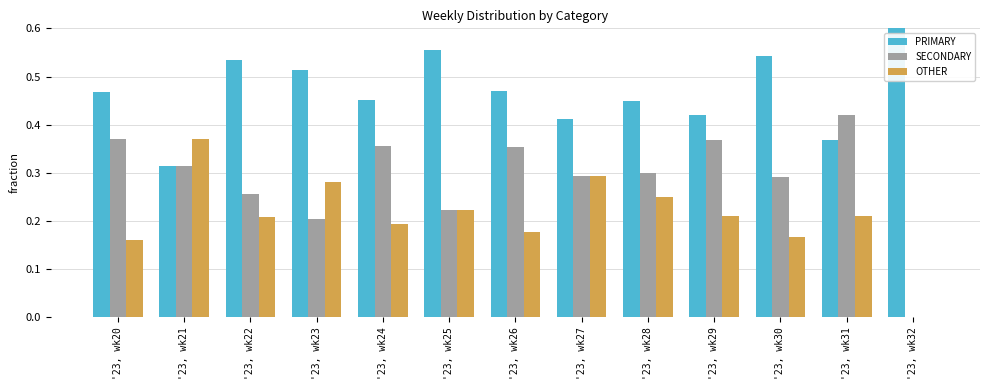

List the series in order of their overall mean, highest first.

PRIMARY, SECONDARY, OTHER